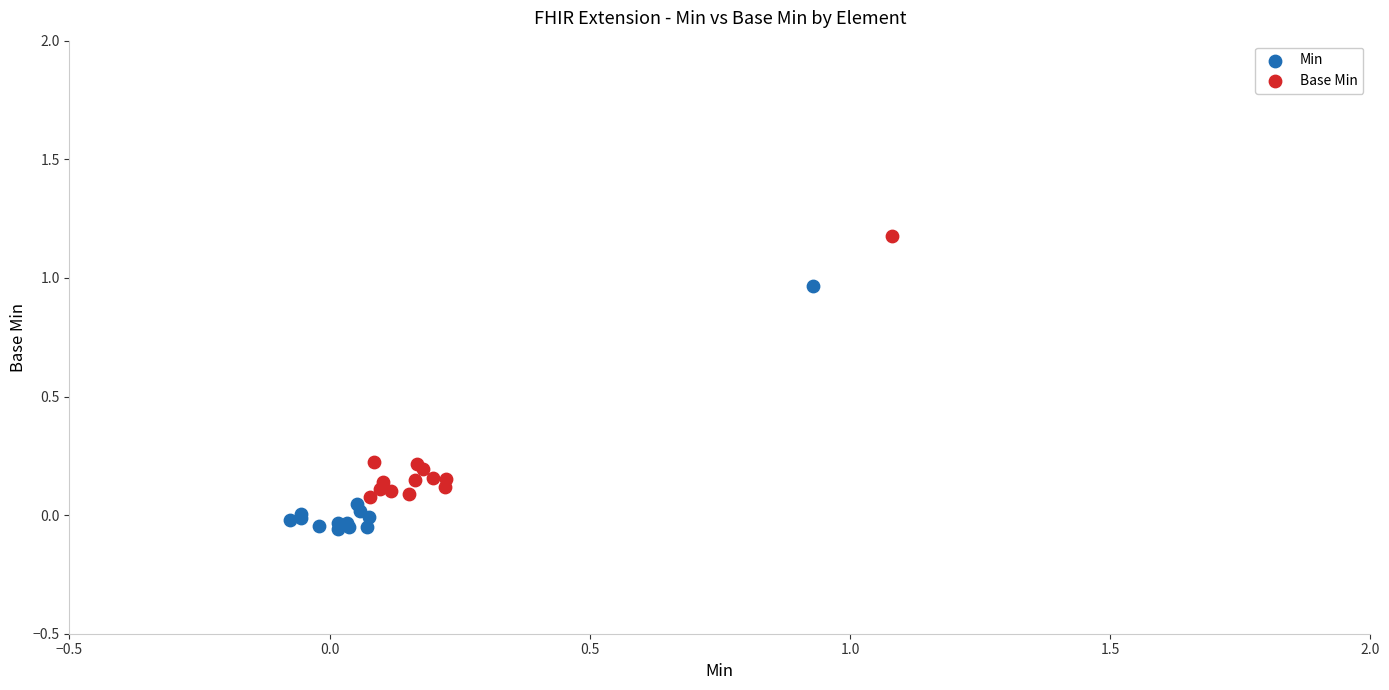

Which series has the widest spread of Y values?

Base Min